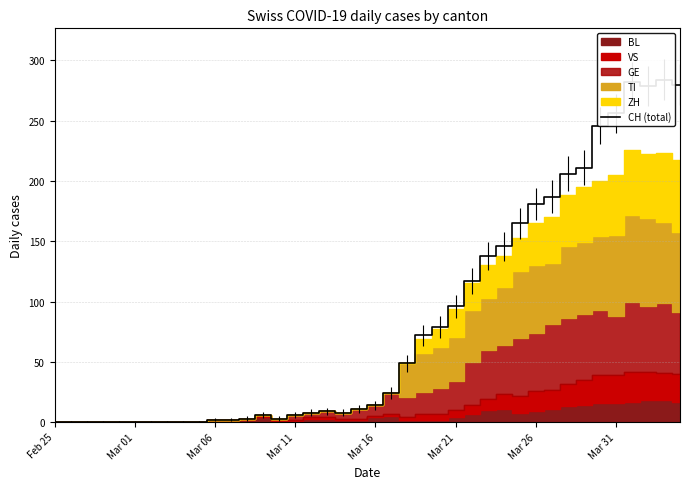

What position from the left is 32?

33